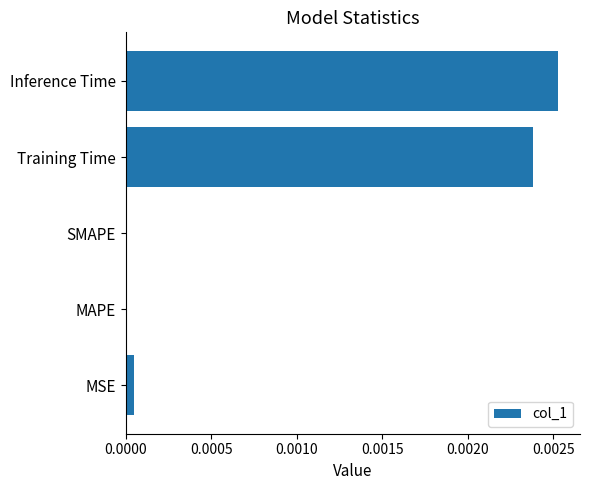

Is it true that the value at MSE is 0.0?

True